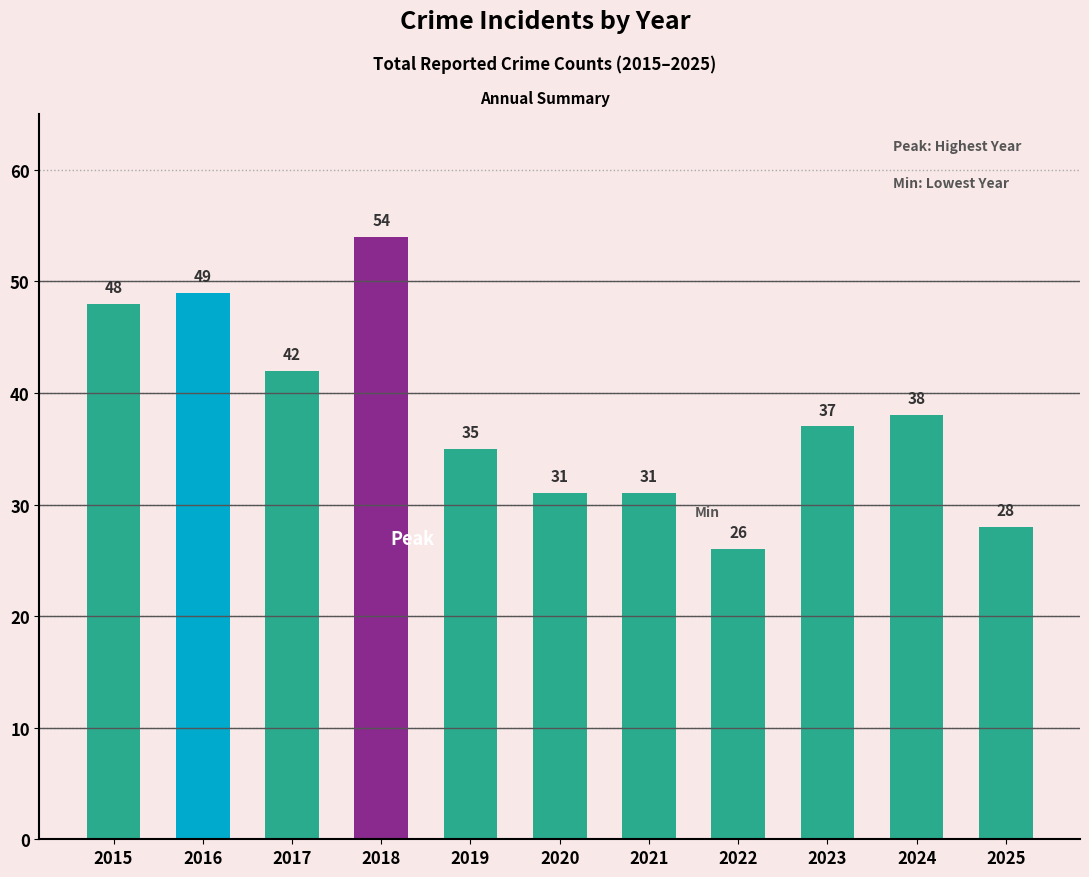

How many data points does each series have?

11